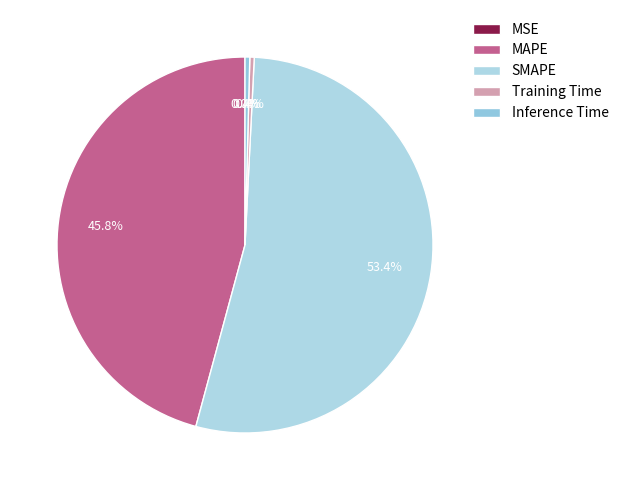

Is SMAPE the majority of the pie?

Yes